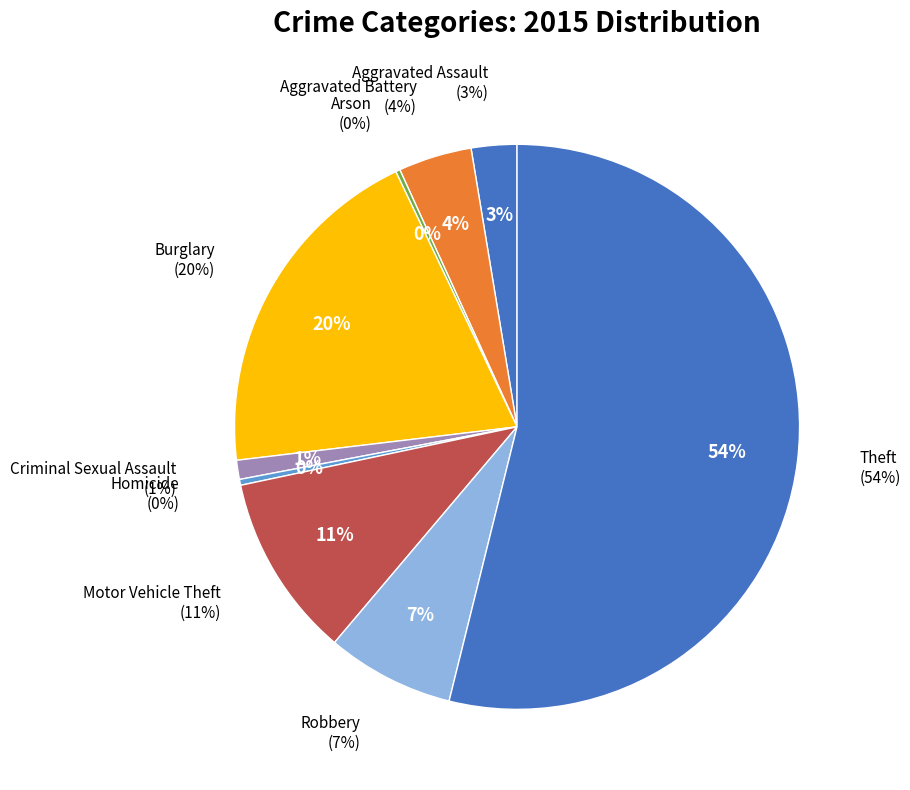

To the nearest percent, what portion does Burglary represent?

20%